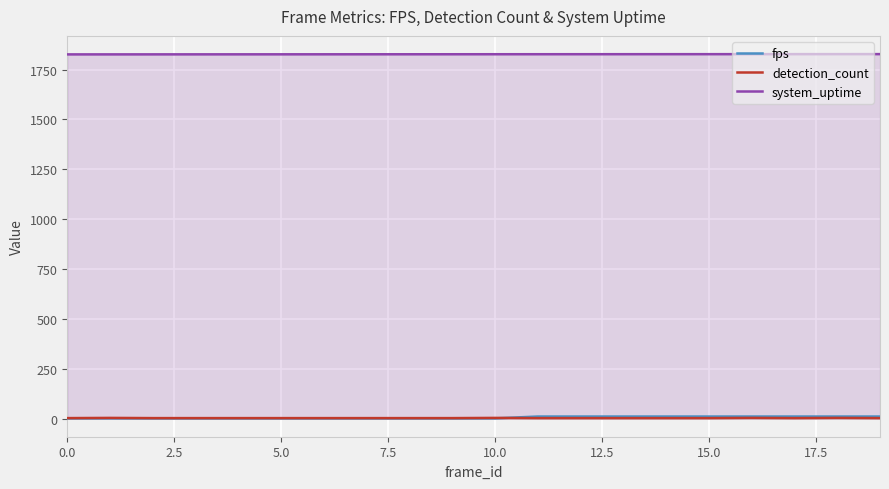

Which series has the largest total across all categories?

system_uptime